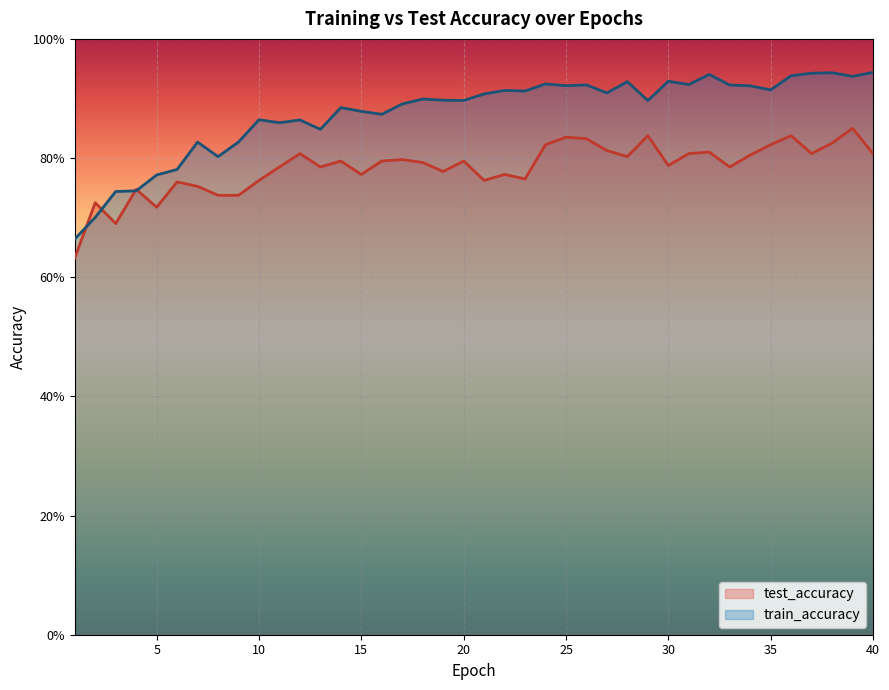

Between 14 and 1, which is larger?

14